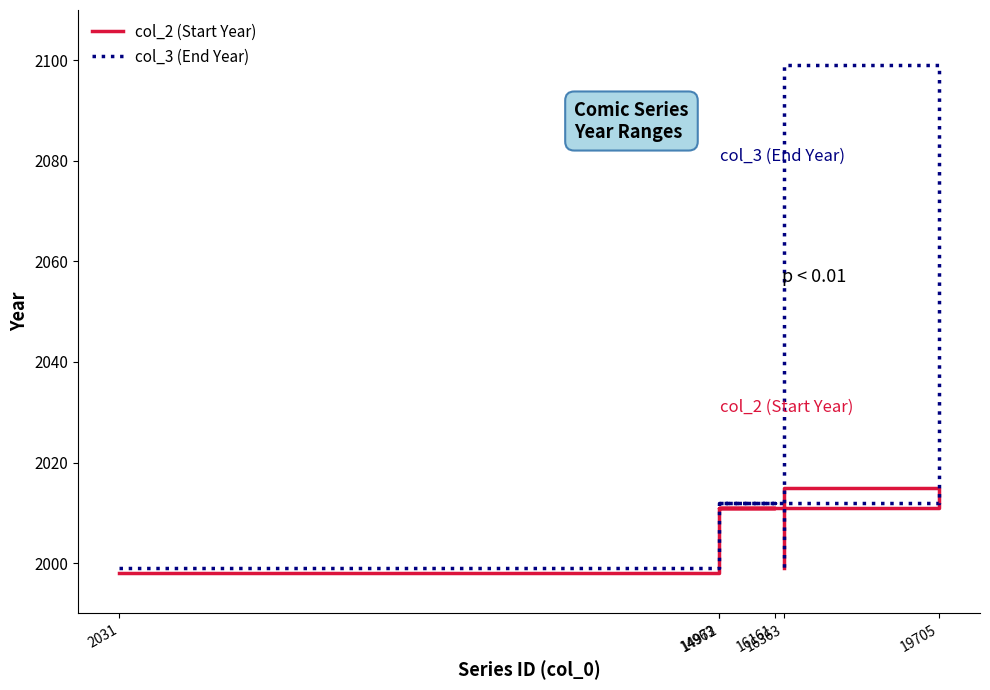

Where is col_2 (Start Year) nearest to the value 2006?

14972